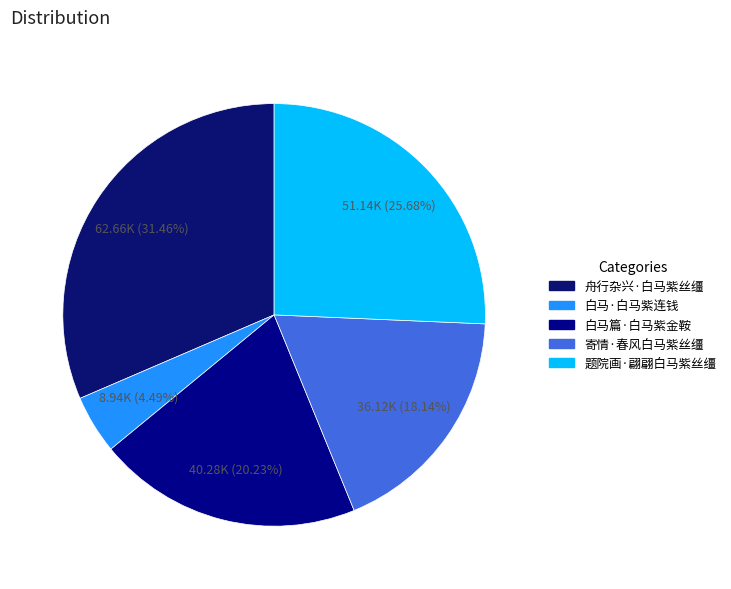

True or false: 寄情·春风白马紫丝缰 accounts for 18% of the total.

True